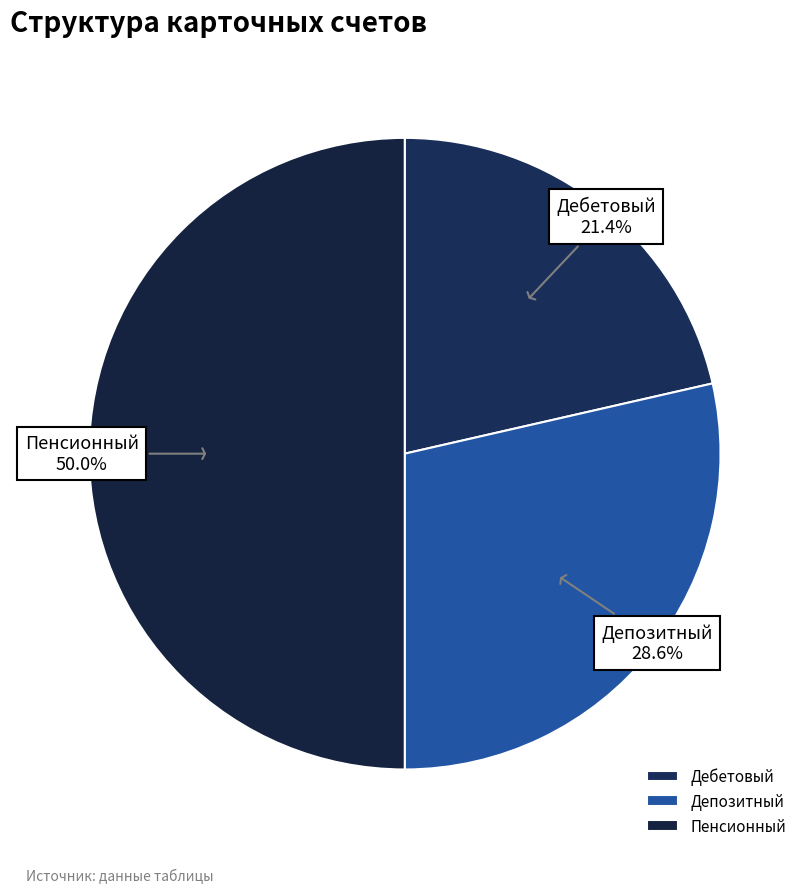

What is the ratio of the value at Дебетовый to the value at Пенсионный?

0.4